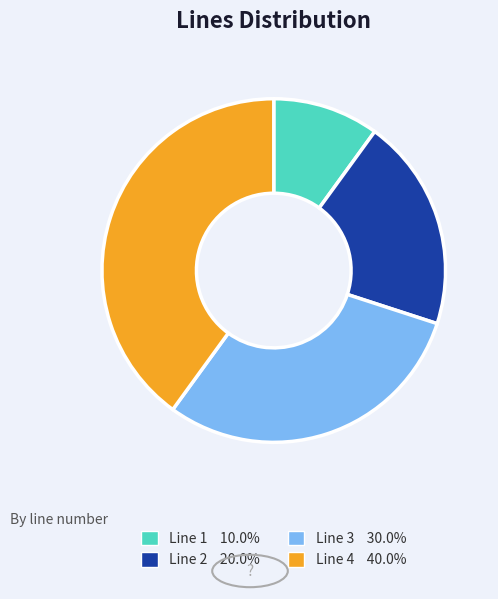

Is Line 4 the majority of the pie?

No